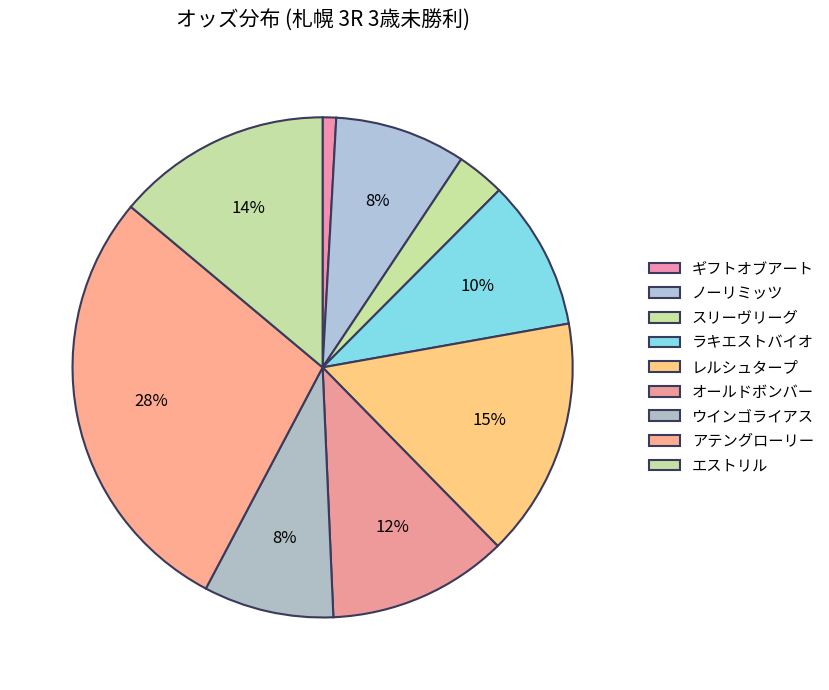

Combined, do ウインゴライアス and ギフトオブアート account for over 50%?

No